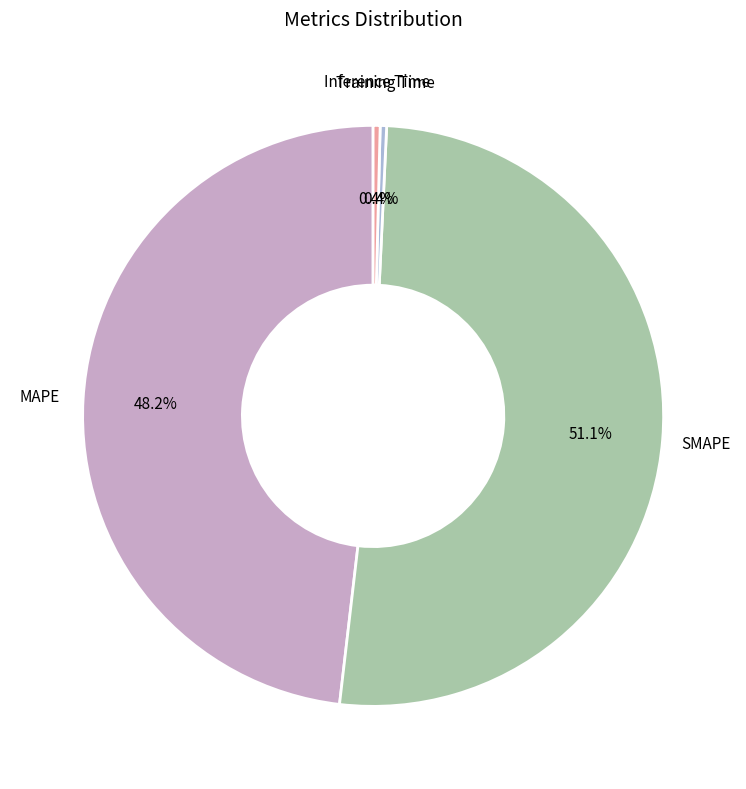

How many segments does this pie chart have?

4